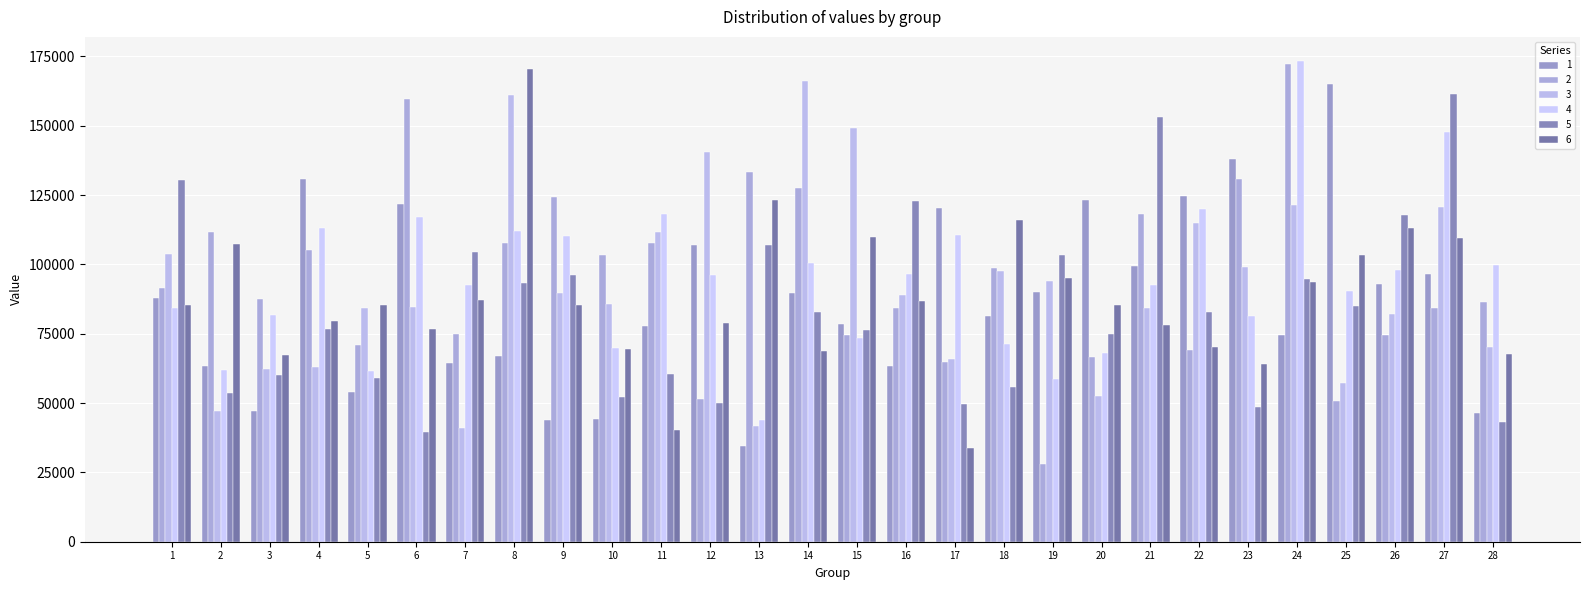

Reading left to right, transcribe all the data shown in this chart.

1: 87834.2	63371.3	47237.2	130892.5	53901.7	121707.5	64566.2	66889.3	43863.0	44155.9	77780.0	106934.0	34590.9	89738.9	78479.0	63276.5	120217.5	81289.5	89935.5	123239.6	99257.4	124554.2	138168.2	74458.2	165075.9	92917.9	96461.0	46579.8
2: 91393.2	111675.8	87373.6	105304.0	71002.5	159533.1	74947.2	107868.2	124195.1	103237.3	107580.3	51327.1	133474.7	127481.7	74596.0	84308.4	64675.6	98611.7	27997.9	66501.5	118195.3	68988.6	130893.3	172453.3	50688.6	74470.2	84428.0	86271.6
3: 103671.3	47024.7	62245.7	62856.4	84329.1	84661.7	41054.9	161119.1	89577.6	85617.4	111671.1	140697.1	41785.7	166080.4	149183.3	88879.5	65929.6	97590.3	93928.4	52400.2	84361.7	115121.6	99025.9	121552.3	57200.1	82198.6	120609.5	70281.8
4: 84405.0	62076.3	81672.4	113269.8	61610.8	117218.3	92545.9	111882.2	110101.5	69768.4	118352.8	96168.8	43984.4	100435.9	73569.9	96451.2	110688.4	71387.7	58507.7	67905.4	92512.9	120096.4	81470.2	173390.0	90579.2	98066.6	147672.3	99967.1
5: 130383.6	53459.6	60134.7	76793.4	59156.9	39532.0	104560.9	93135.0	96010.8	52222.2	60368.3	50077.5	107158.8	82815.5	76305.9	122814.9	49844.9	55926.5	103413.6	75078.0	153016.2	83011.2	48701.2	94876.9	84917.6	117883.0	161416.1	43151.9
6: 85338.5	107349.9	67256.1	79653.7	85453.4	76634.8	87011.3	170578.4	85488.4	69390.6	40178.1	78982.0	123413.0	68813.5	109737.5	86830.2	33754.3	115994.5	95185.2	85497.3	78051.0	70266.8	64174.3	93586.4	103429.0	113116.5	109576.9	67636.9